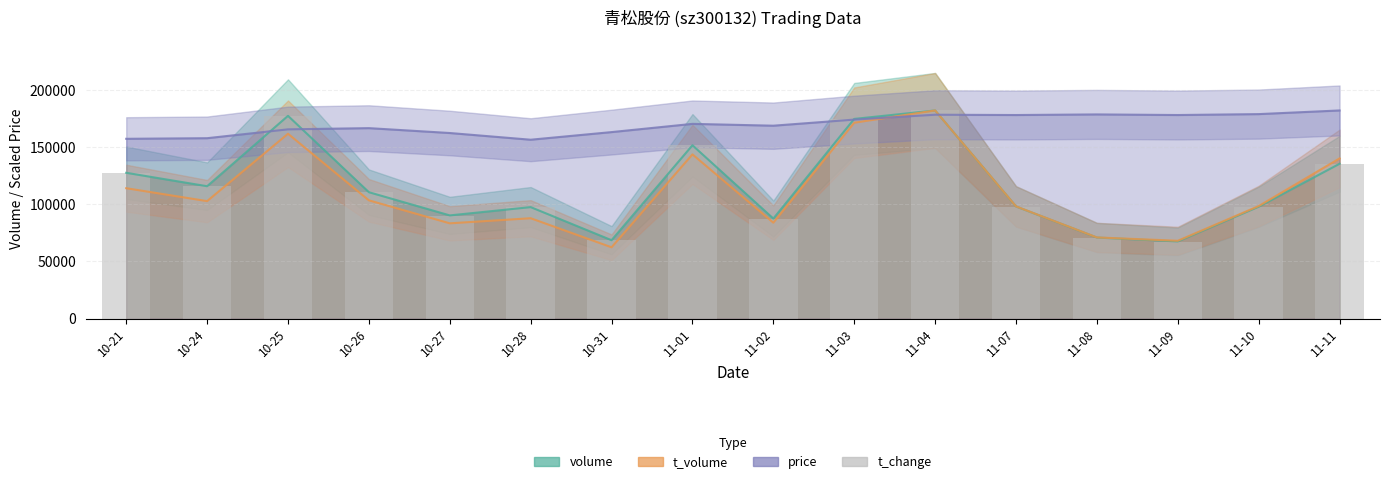

What is the label of the 15th bar from the left?

11-10